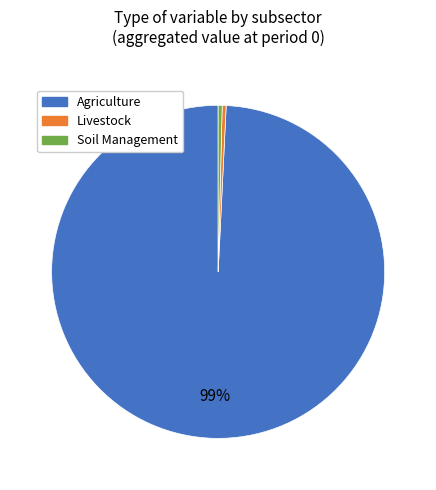

Is there a majority slice in this chart?

Yes